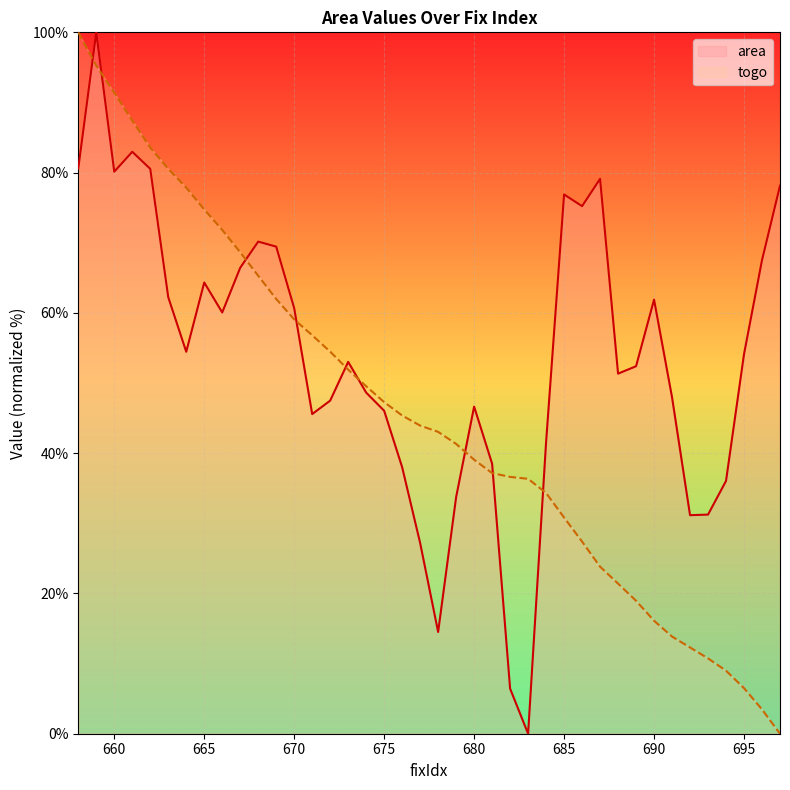

Where does the togo series first go above 43?

658